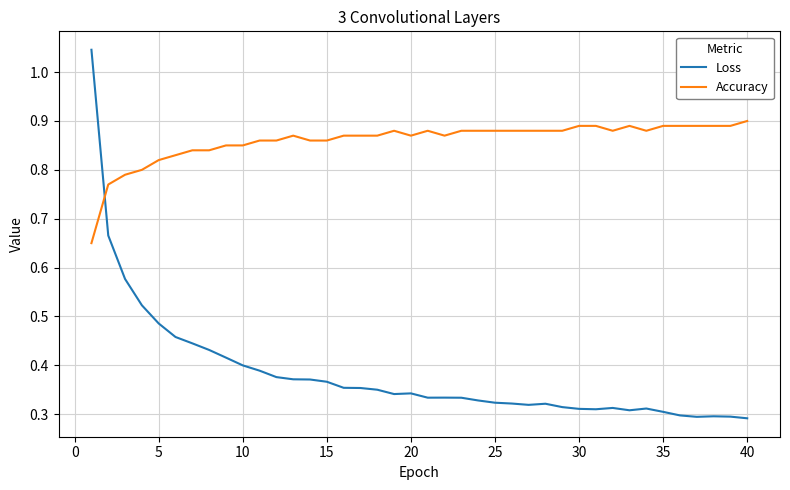

Which series has the largest range (max minus min)?

Loss